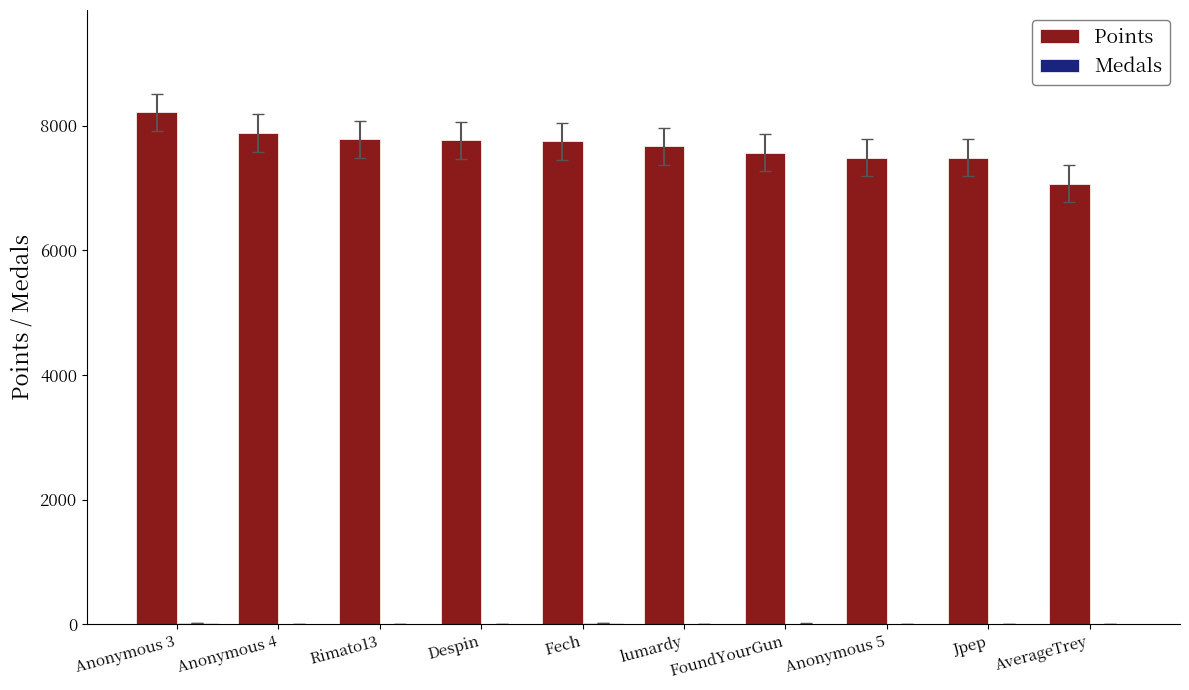

True or false: Points has a value of 7764 at Despin.

True